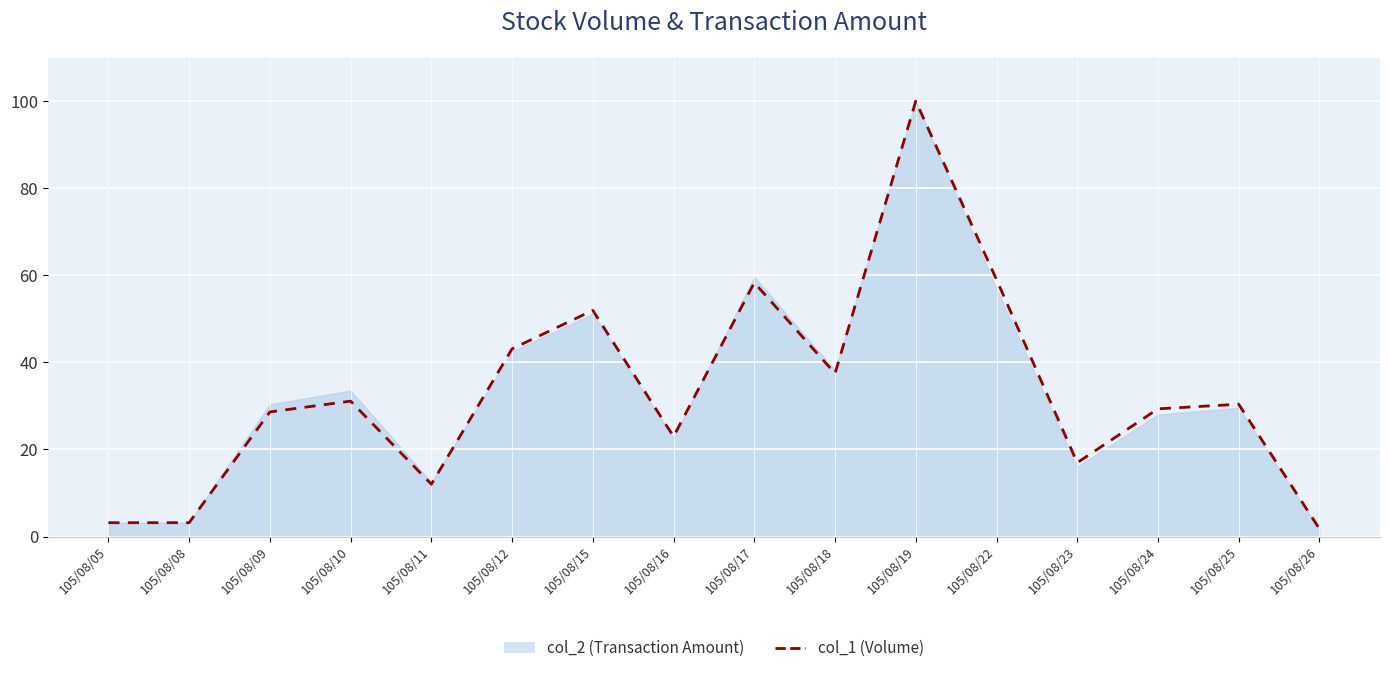

Is it true that col_2 (Transaction Amount) equals 13.9 at 105/08/25?

False